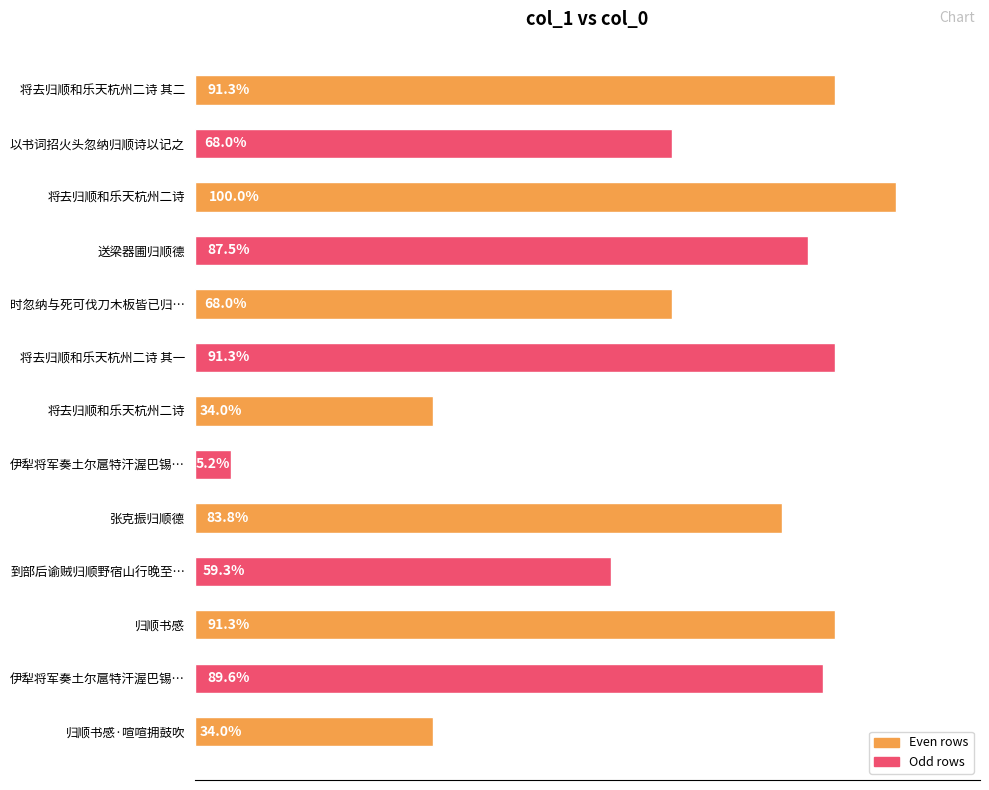

Does the chart contain any negative values?

No